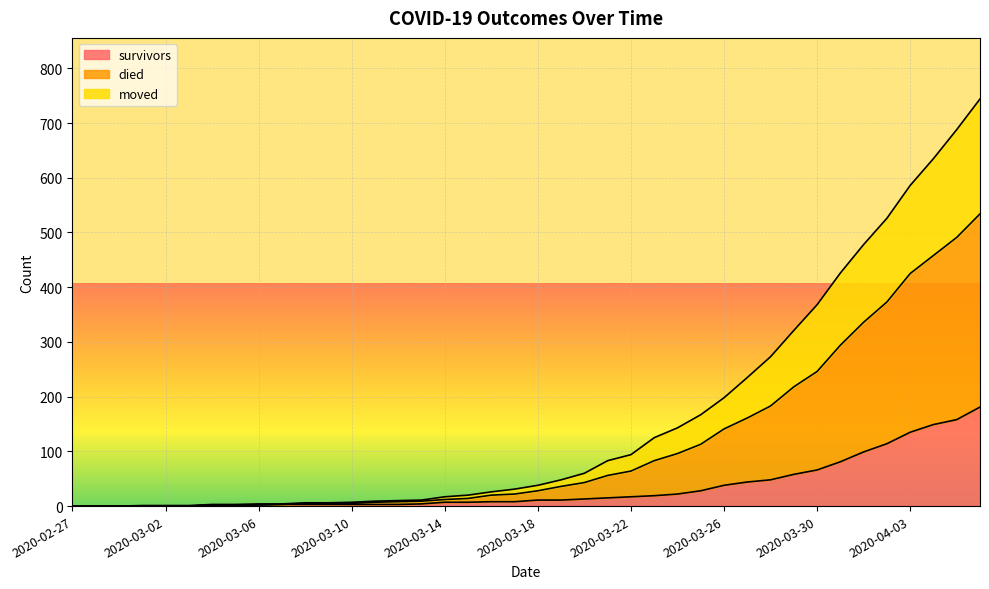

How many values in the died series exceed 38?

19